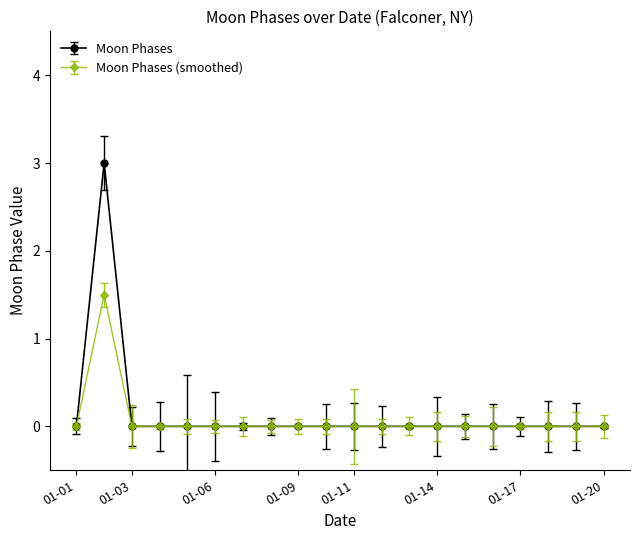

How many lines are shown in the chart?

2